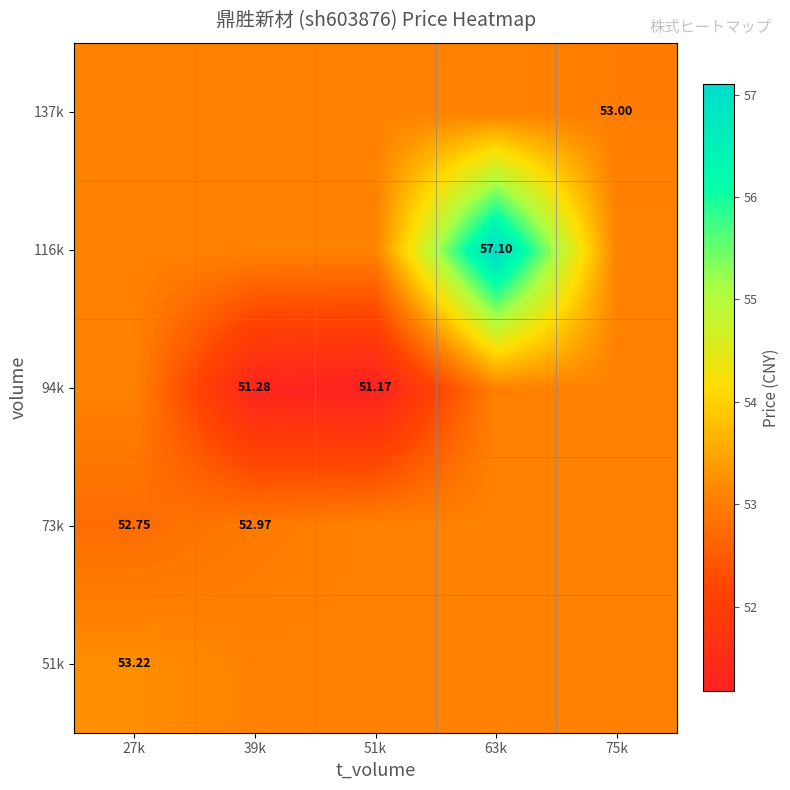

What is the maximum value shown in the chart?

57.1